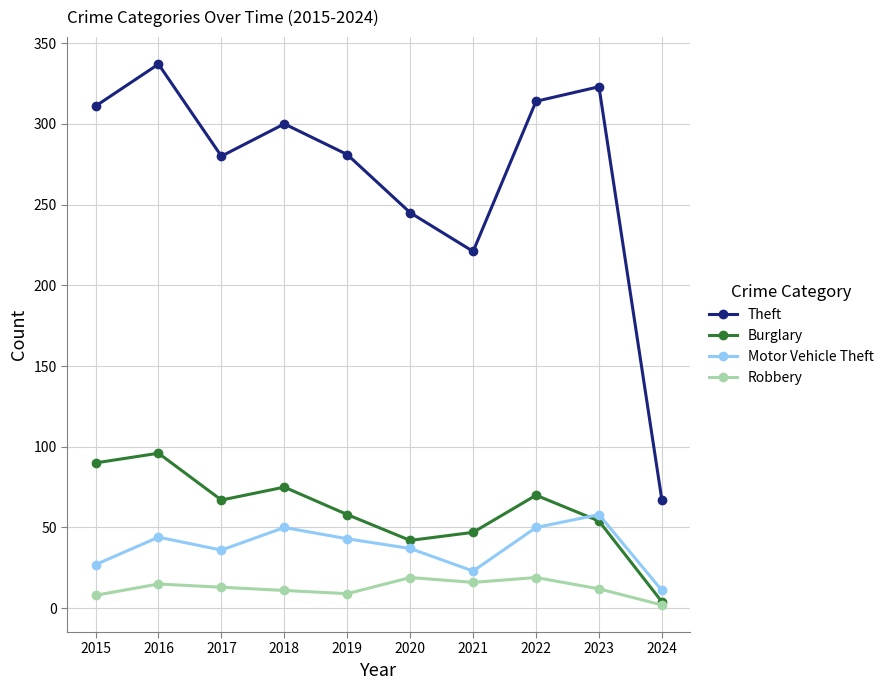

True or false: Motor Vehicle Theft and Robbery cross at least once.

False